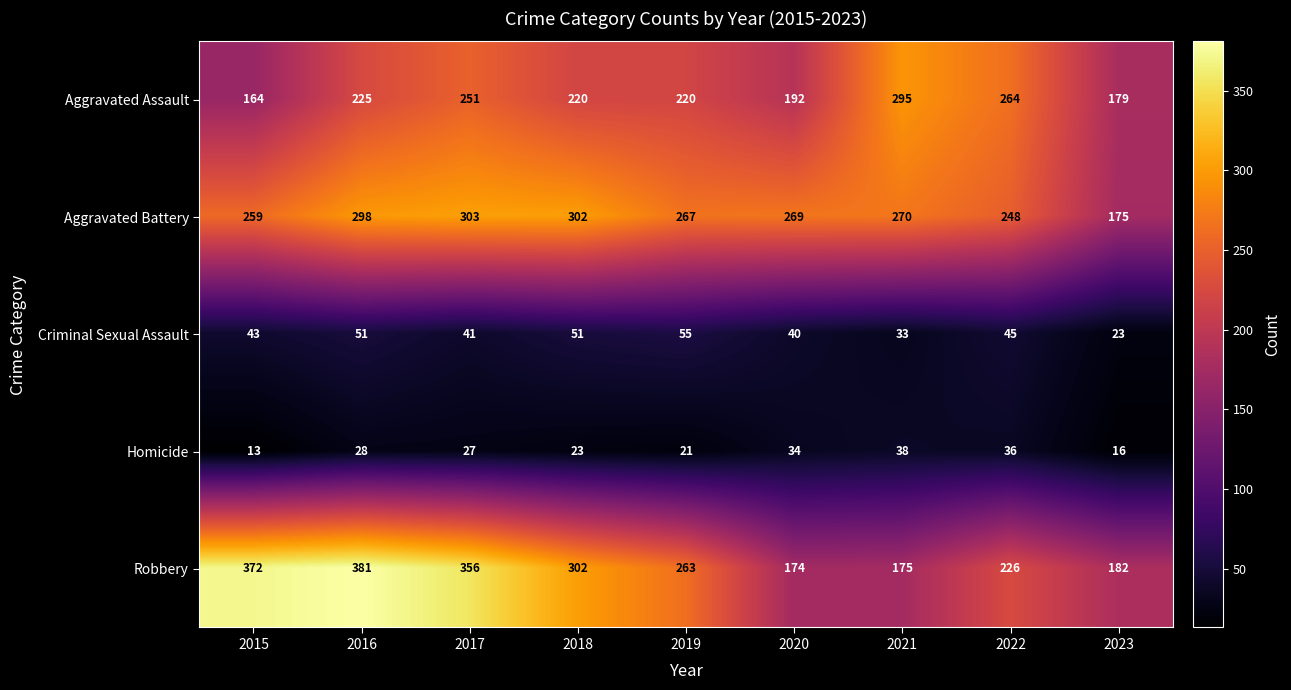

Rank the series by their maximum value, from highest to lowest.

Robbery, Aggravated Battery, Aggravated Assault, Criminal Sexual Assault, Homicide